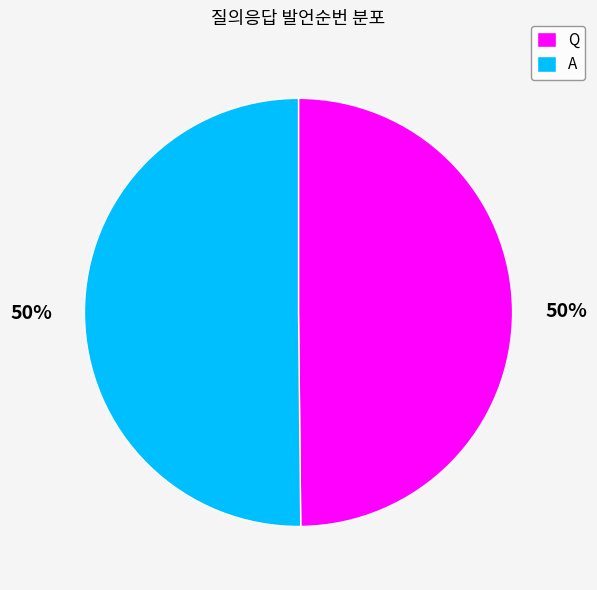

Combined, do Q and A account for over 50%?

Yes